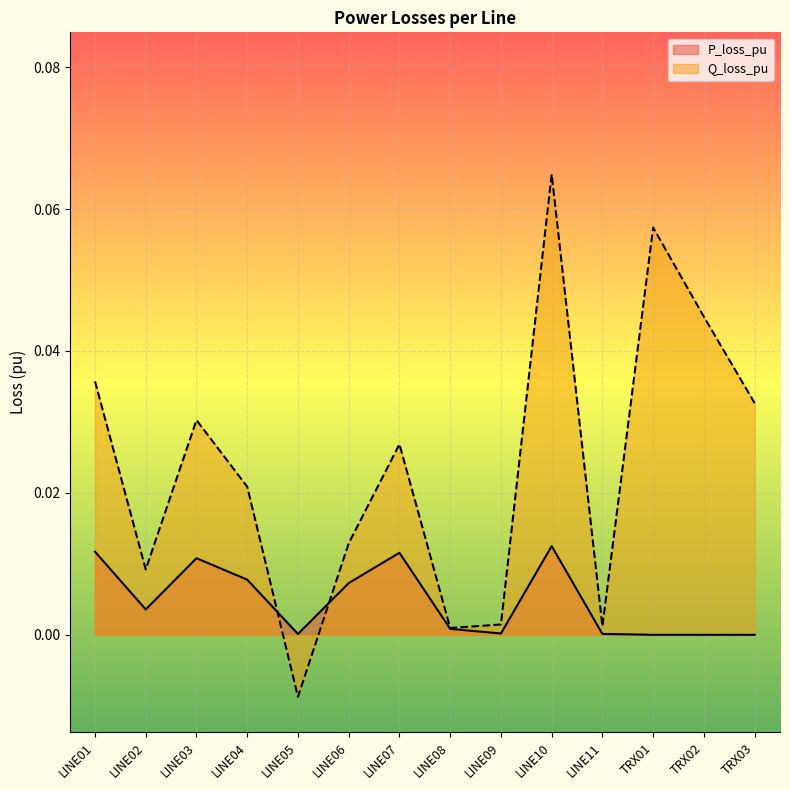

Rank the series at LINE08 from lowest to highest value.

P_loss_pu, Q_loss_pu